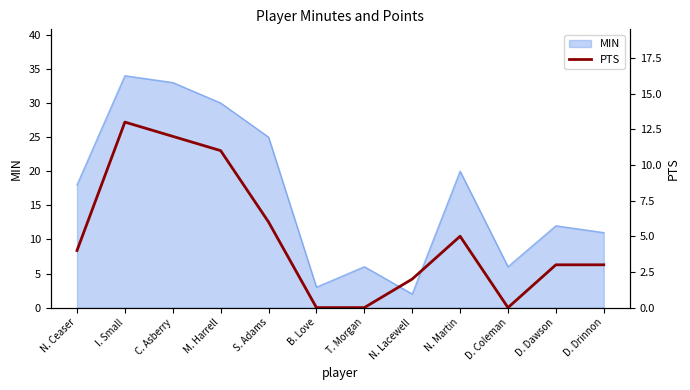

The value at I. Small is 13. True or false?

True